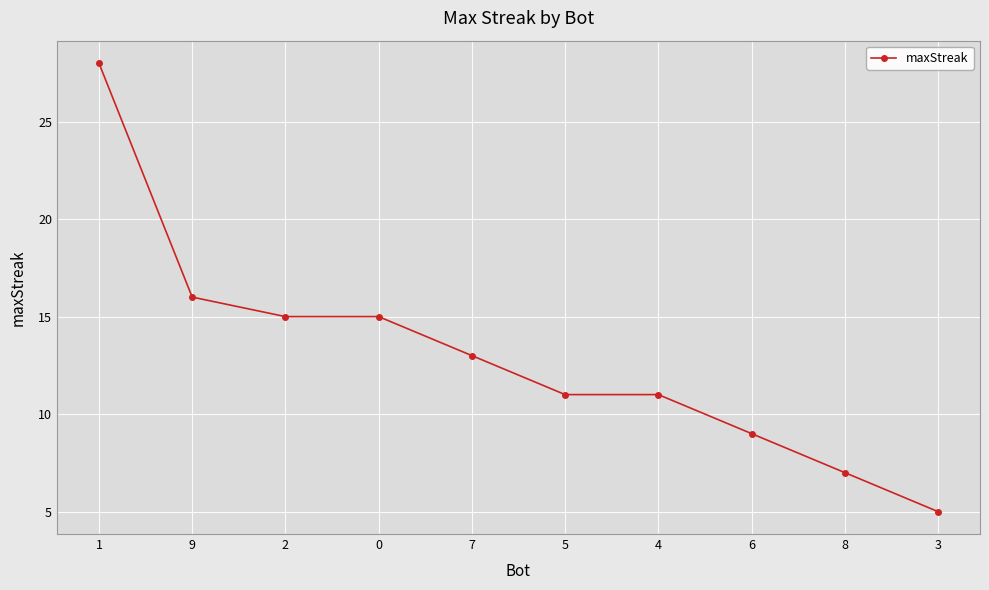

At which category does the chart reach its minimum across all series?

3